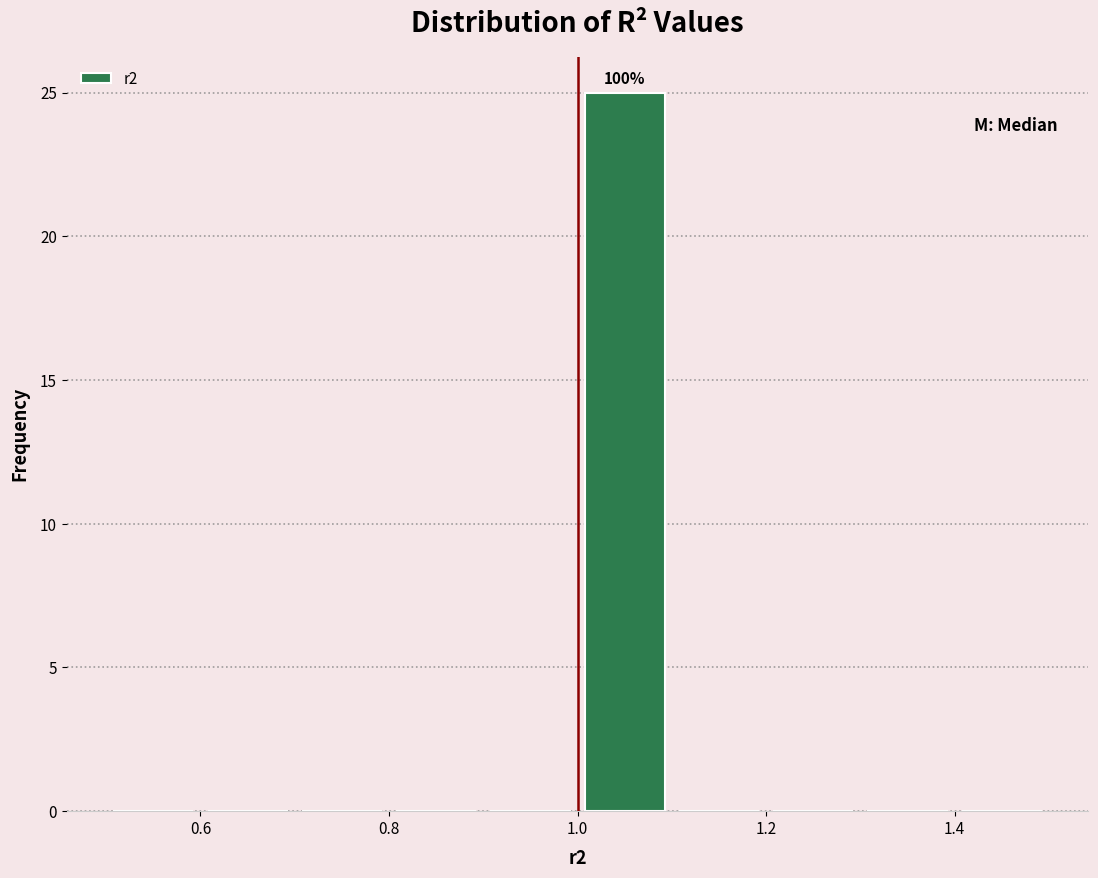

Which range on the x-axis has the tallest bar?

1.0 to 1.1